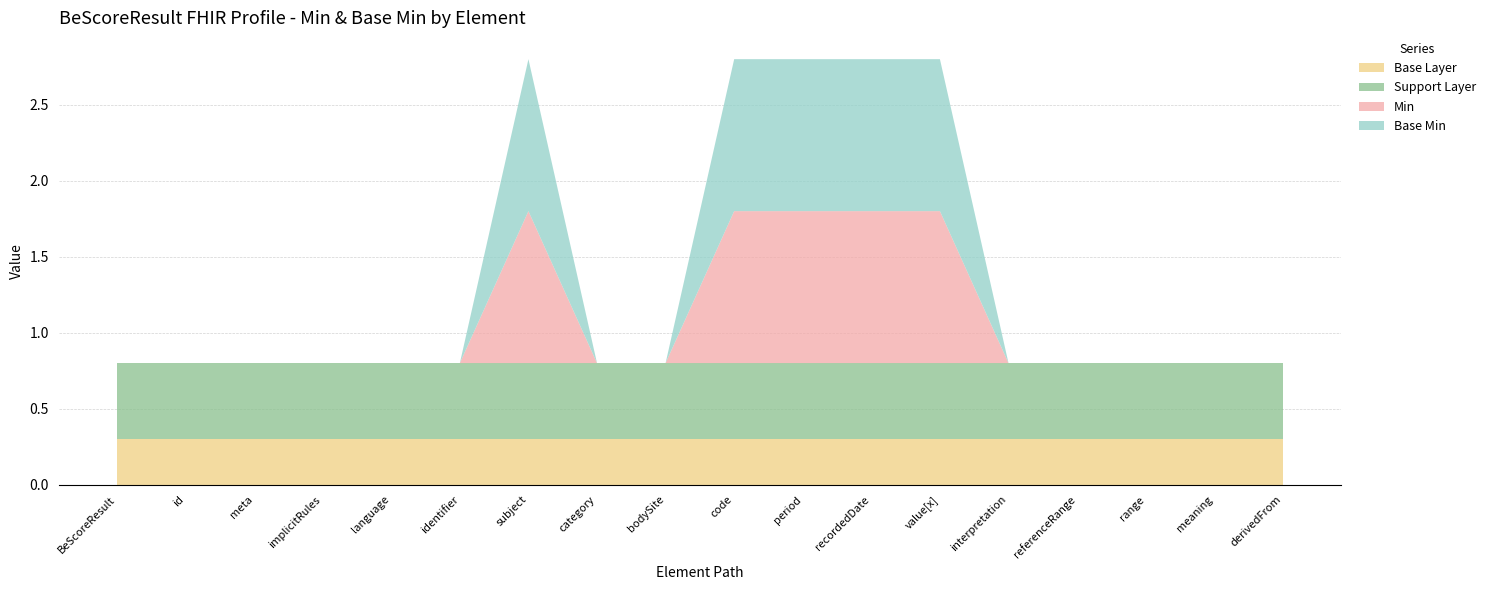

Reading left to right, what are all the values shown in this chart?

Min: 0	0	0	0	0	0	1	0	0	1	1	1	1	0	0	0	0	0
Base Min: 0	0	0	0	0	0	1	0	0	1	1	1	1	0	0	0	0	0